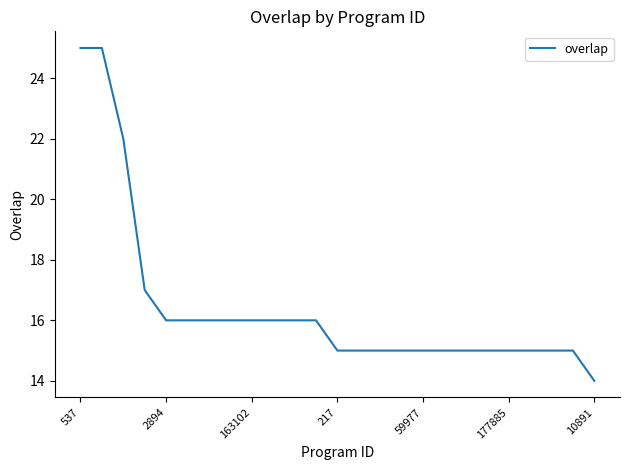

What is the maximum value shown in the chart?

25